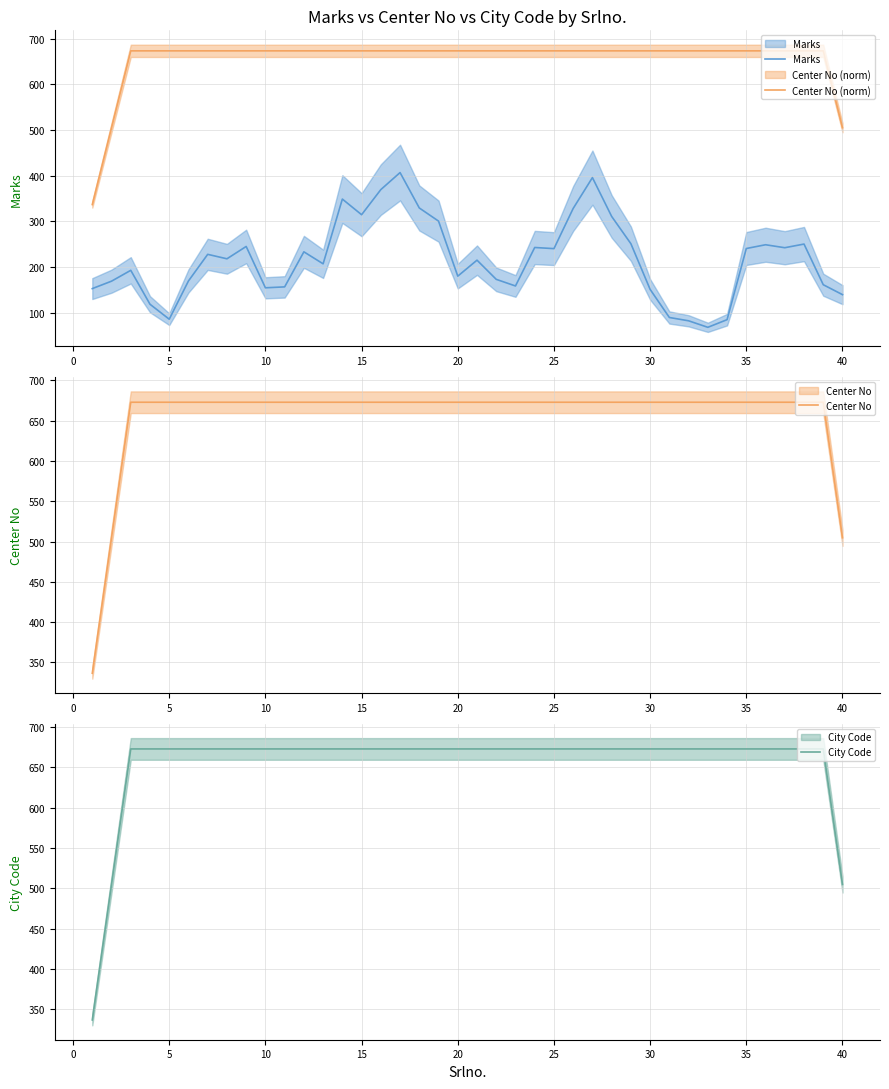

What is the smallest value displayed?

67.8